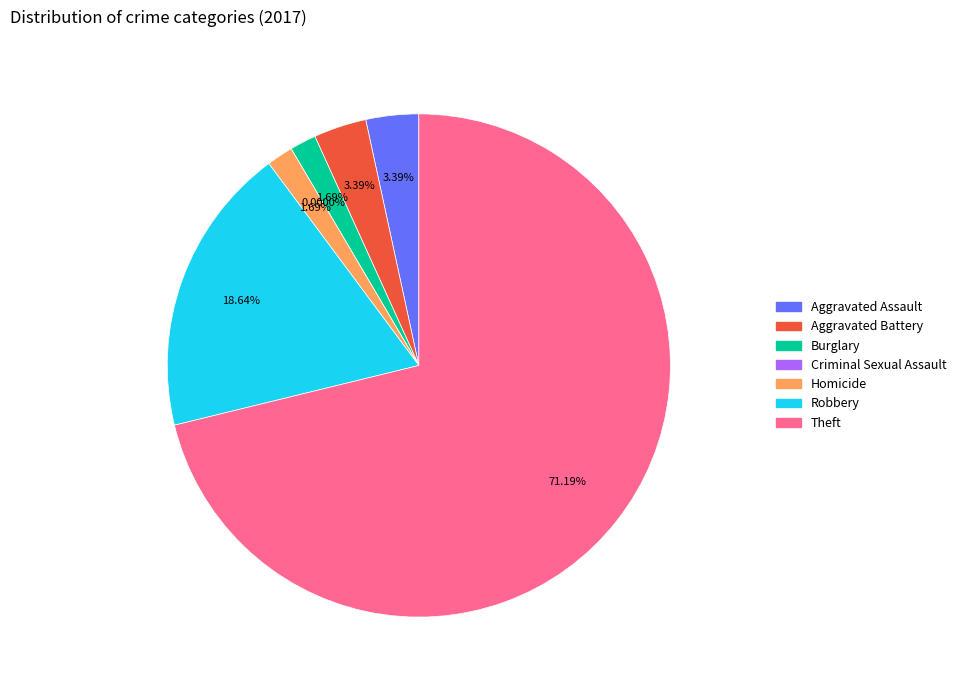

Is it true that Theft is 71% of the pie?

True